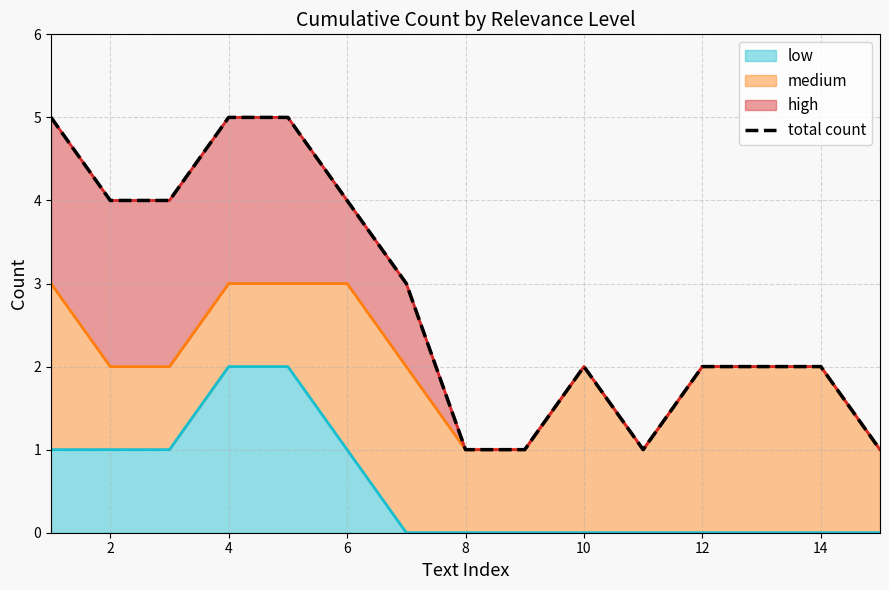

Does the chart display data point markers on the line(s)?

No